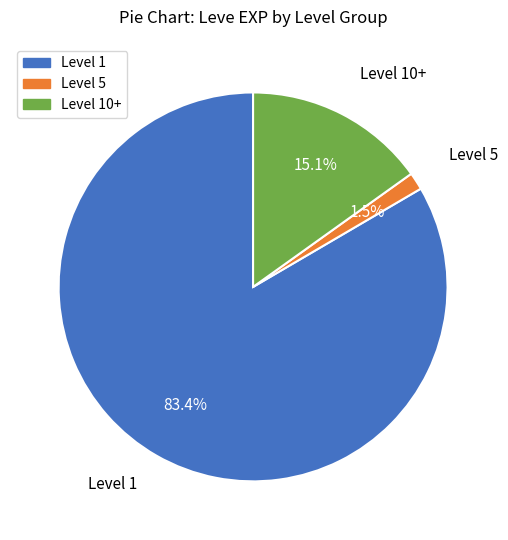

Is there a majority slice in this chart?

Yes